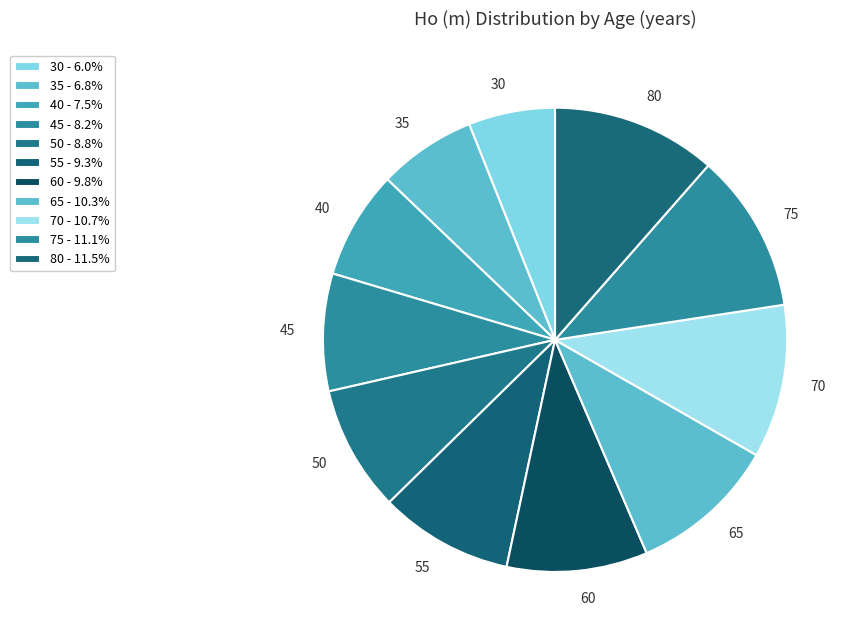

Does 55 account for over 50% of the chart?

No